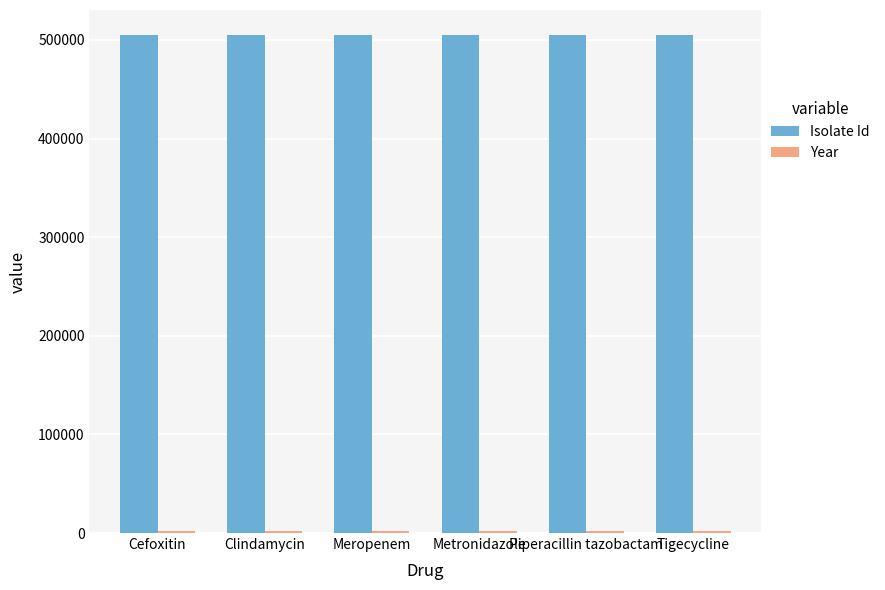

What is the greatest value displayed?

505091